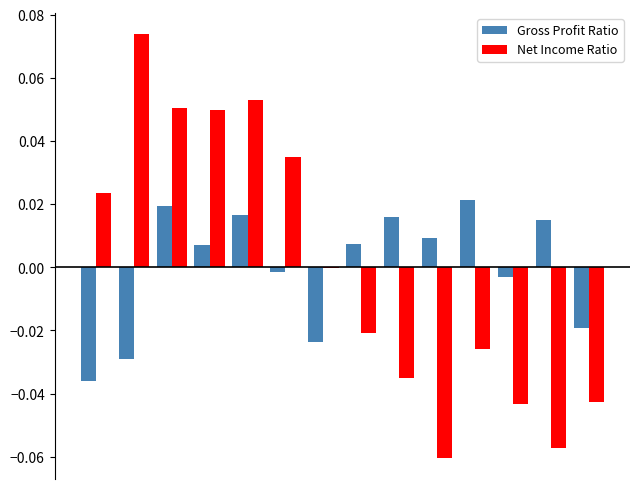

What are all the series names shown in the legend?

Gross Profit Ratio, Net Income Ratio